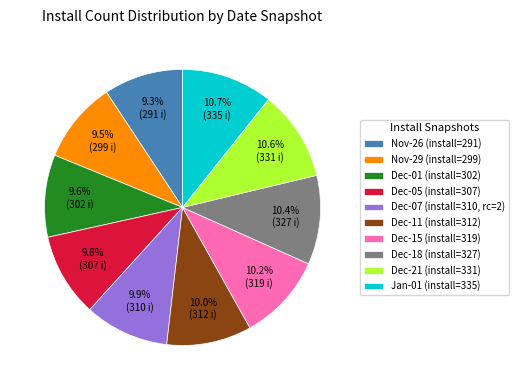

How many slices are in this pie chart?

10